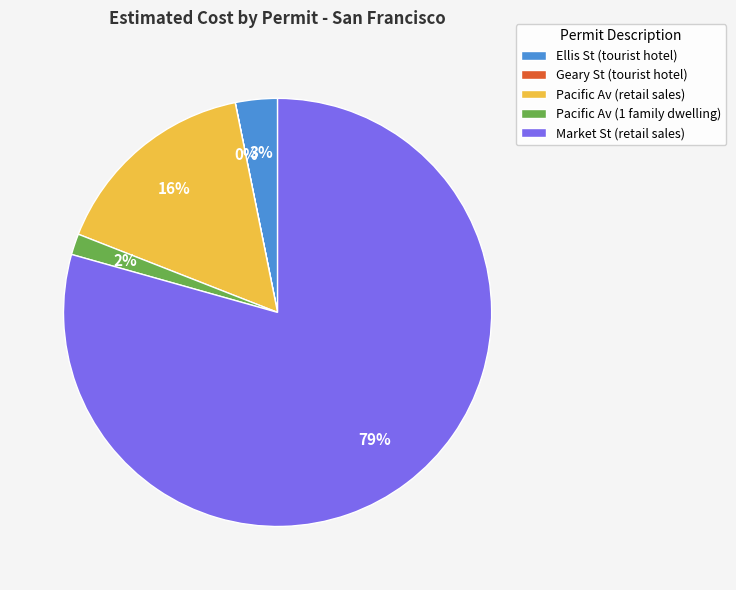

Between Pacific Av (1 family dwelling) and Pacific Av (retail sales), which is larger?

Pacific Av (retail sales)